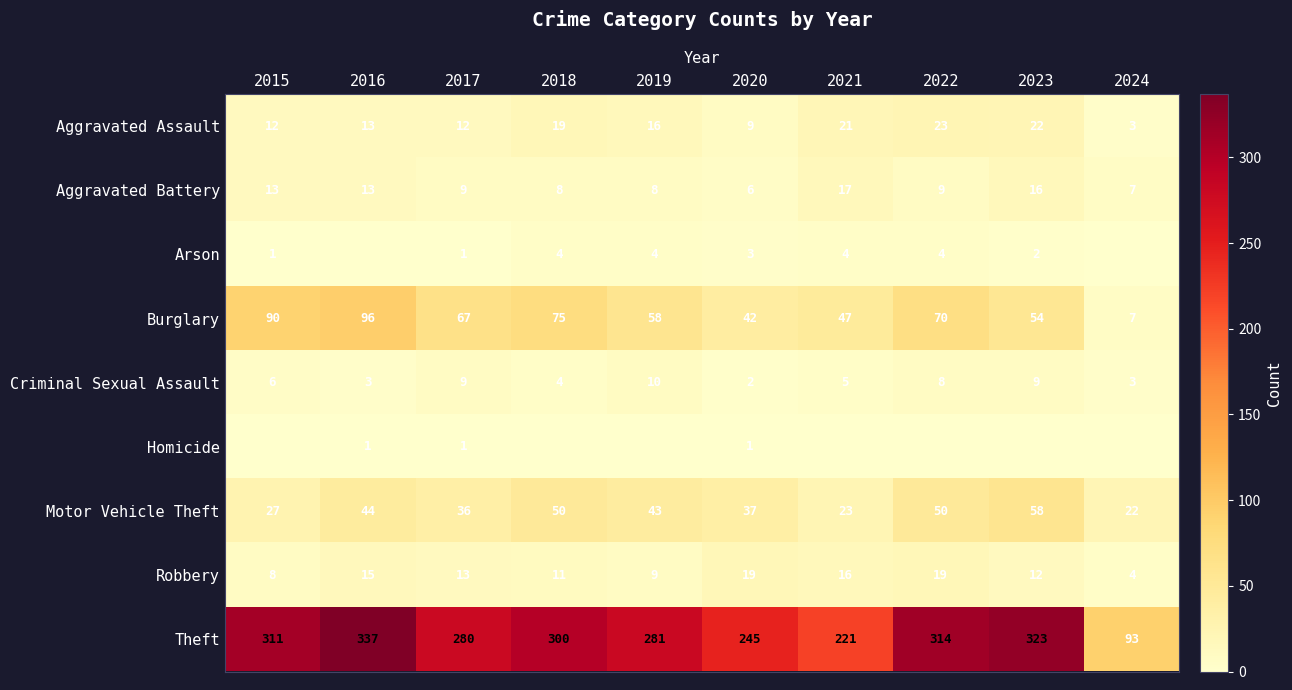

Which category has the lowest value across all series?

2016